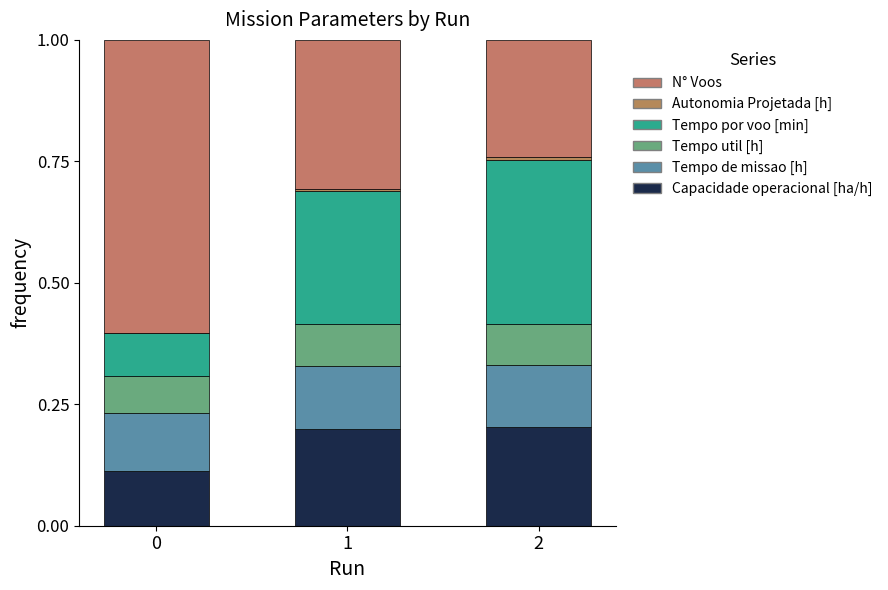

List the series in order of their peak value, highest first.

N° Voos, Tempo por voo [min], Capacidade operacional [ha/h], Tempo de missao [h], Tempo util [h], Autonomia Projetada [h]